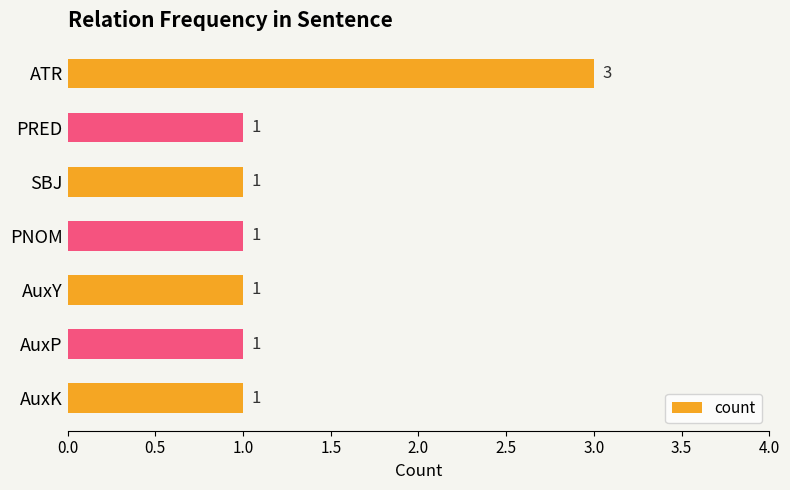

Does the chart contain stacked bars?

No